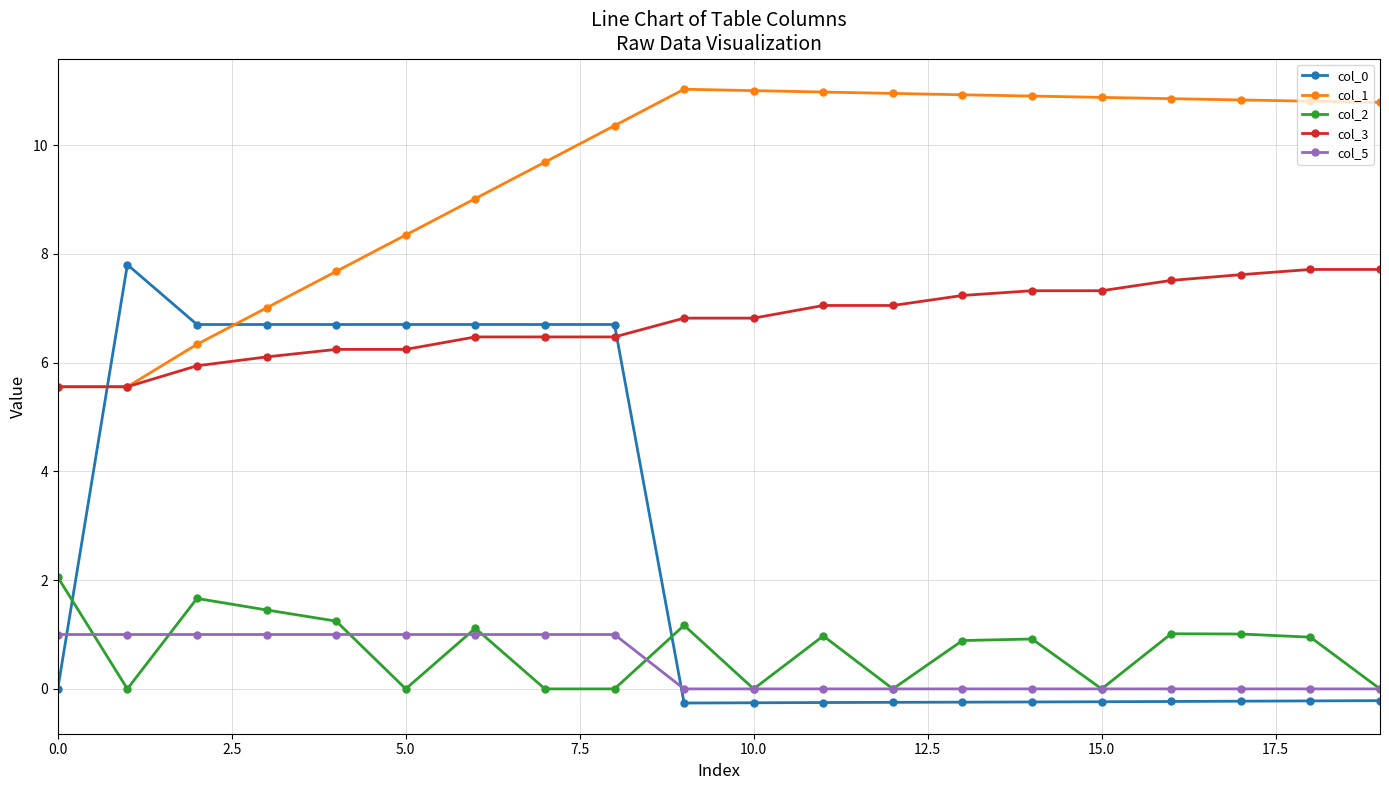

How many lines are shown in the chart?

5